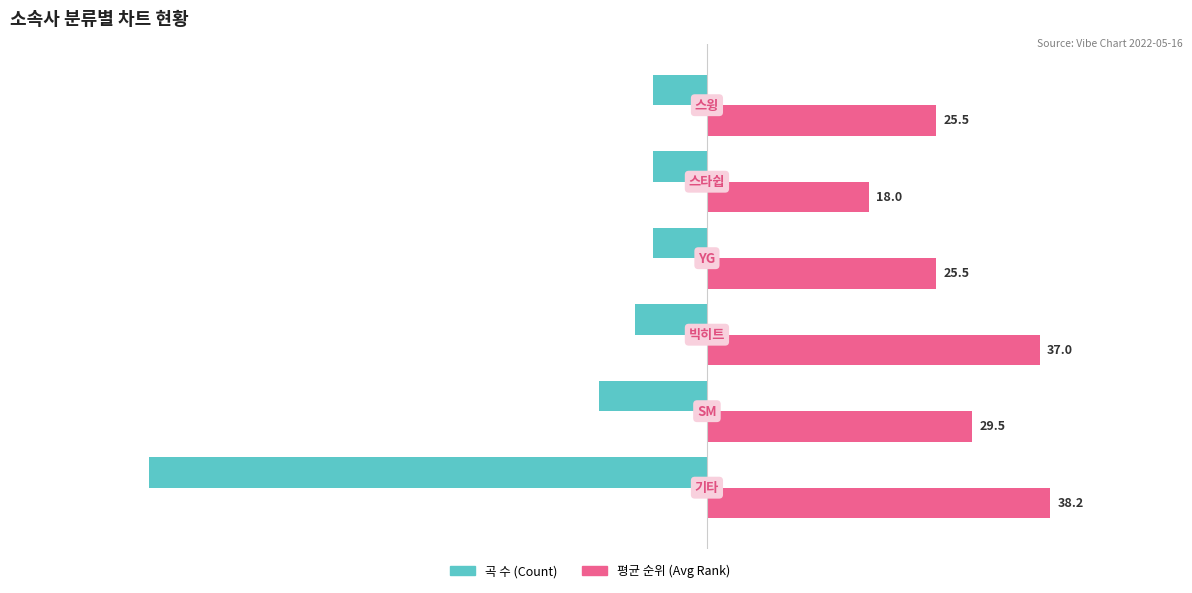

What is the maximum value shown in the chart?

38.2